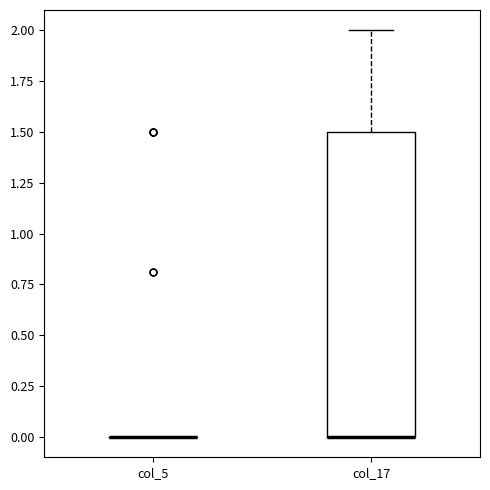

Reading left to right, read every box against the y-axis: the position of its median line, the range the box covers, and the ends of its whiskers. The values are not printed on the chart, so give them approximately, as read against the axis.

col_5: box collapsed to a line at 0.0, whiskers 0.0 to 0.0
col_17: median 0.0 (drawn on the box's lower edge), box 0.0 to 1.5, whiskers 0.0 to 2.0